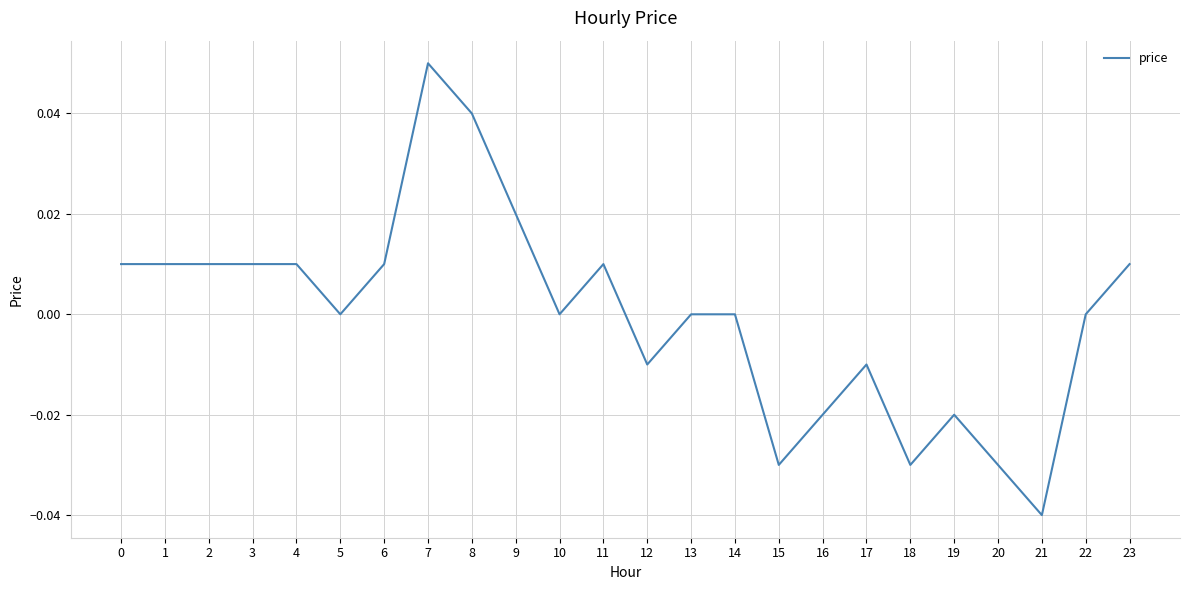

Which label corresponds to the smallest value in the chart?

21